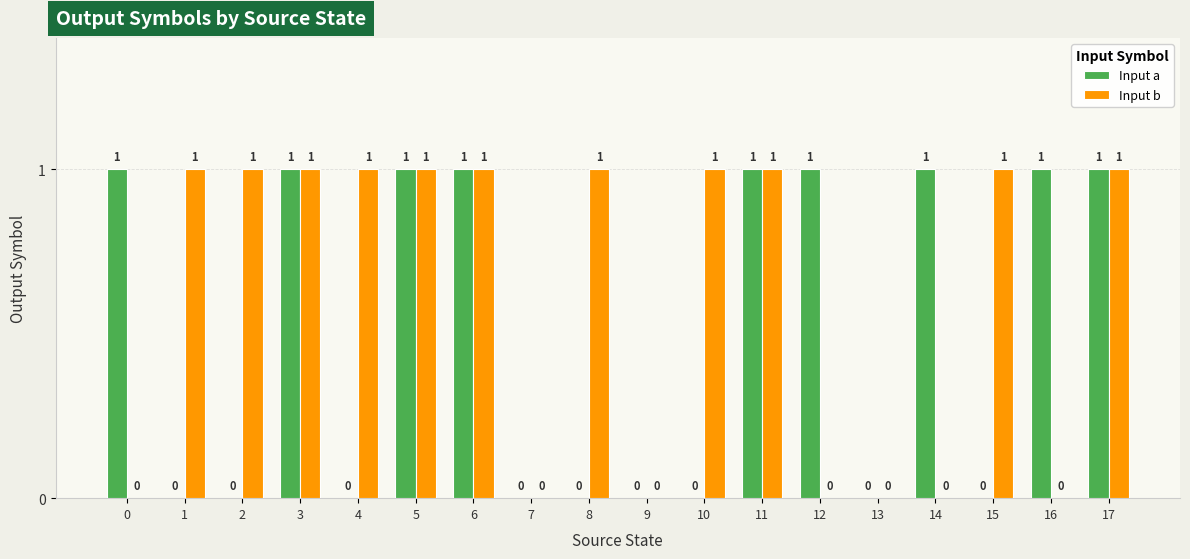

Which series changed the most between 6 and 10?

Input a